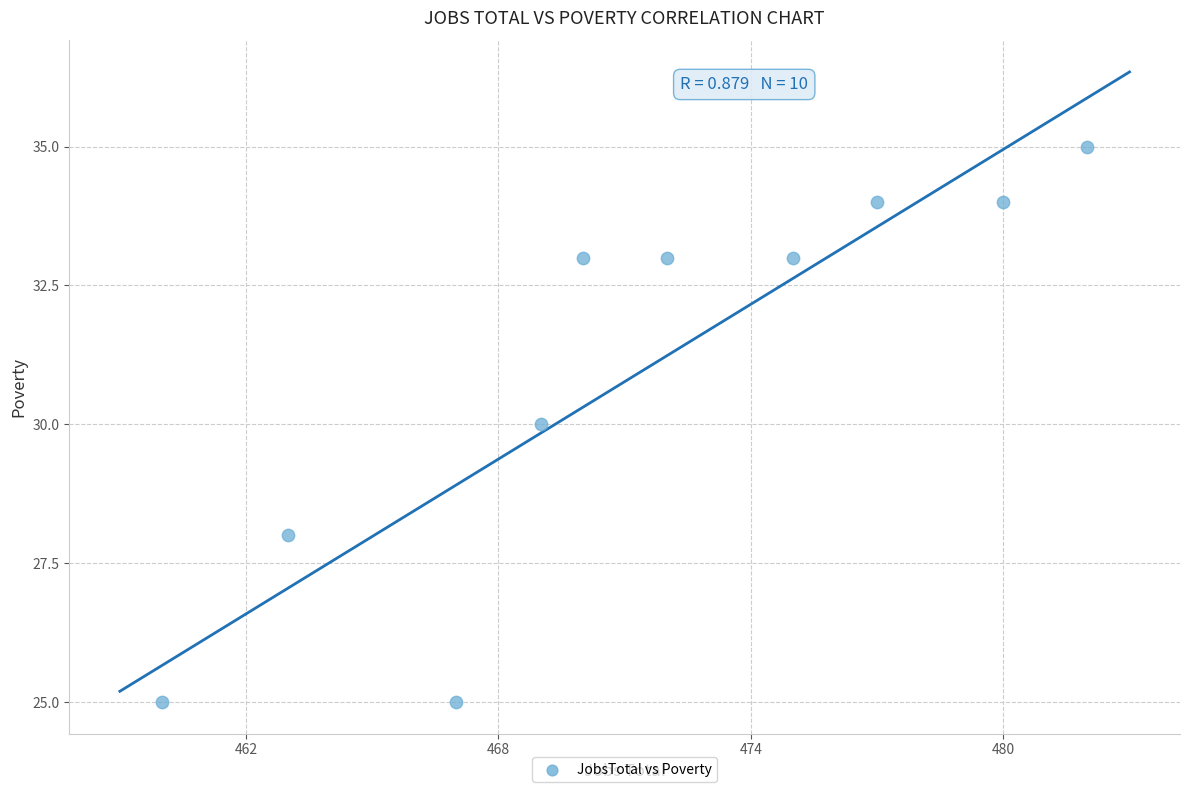

What is the average X value?

472